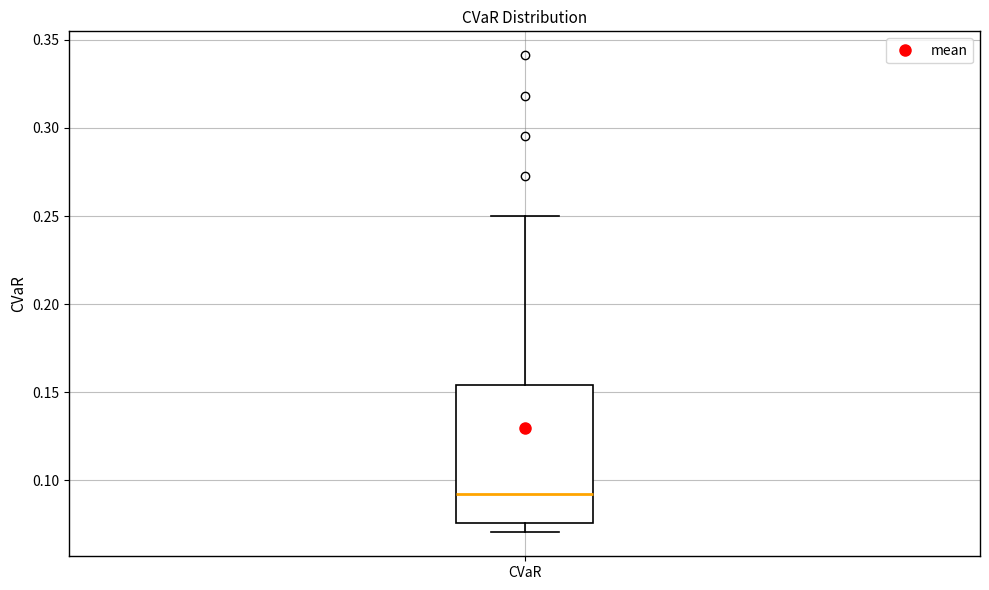

Transcribe this box plot: give where the median line is, the range the box spans, and where the two whiskers end, as read against the y-axis. The values are not printed on the chart, so give them approximately, as read against the axis.

median 0.090, box 0.075 to 0.155, whiskers 0.070 to 0.250